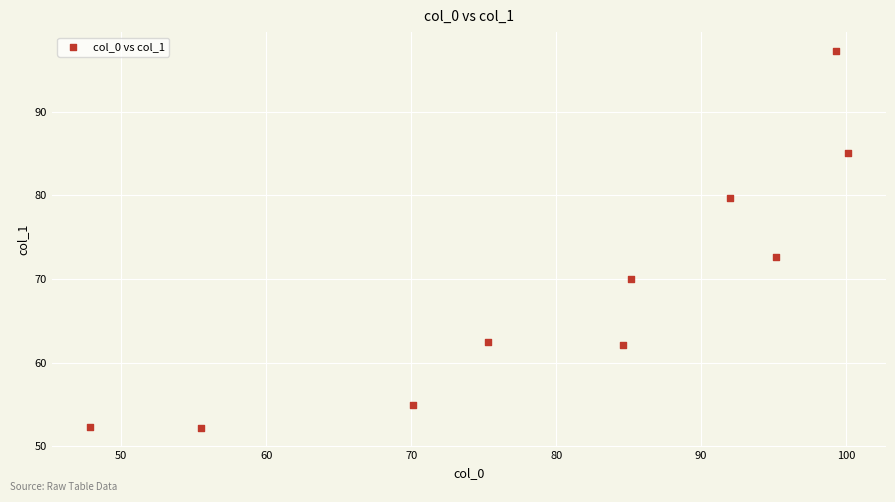

What is the average Y value?

68.9